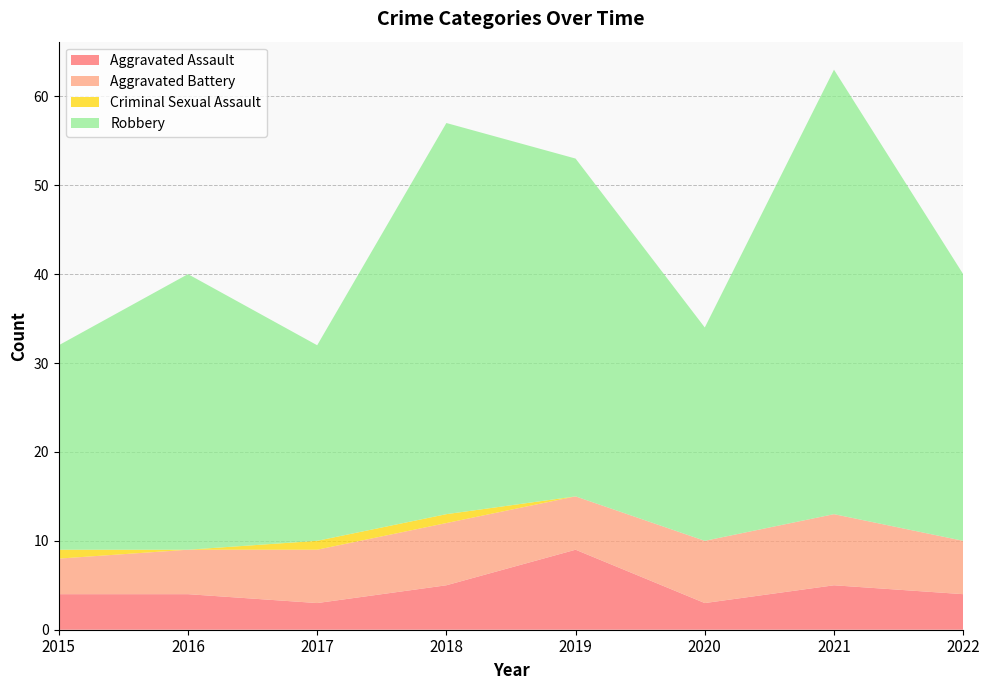

Reading left to right, extract all data points from this chart.

Aggravated Assault: 2015=4	2016=4	2017=3	2018=5	2019=9	2020=3	2021=5	2022=4
Aggravated Battery: 2015=4	2016=5	2017=6	2018=7	2019=6	2020=7	2021=8	2022=6
Criminal Sexual Assault: 2015=1	2016=0	2017=1	2018=1	2019=0	2020=0	2021=0	2022=0
Robbery: 2015=23	2016=31	2017=22	2018=44	2019=38	2020=24	2021=50	2022=30